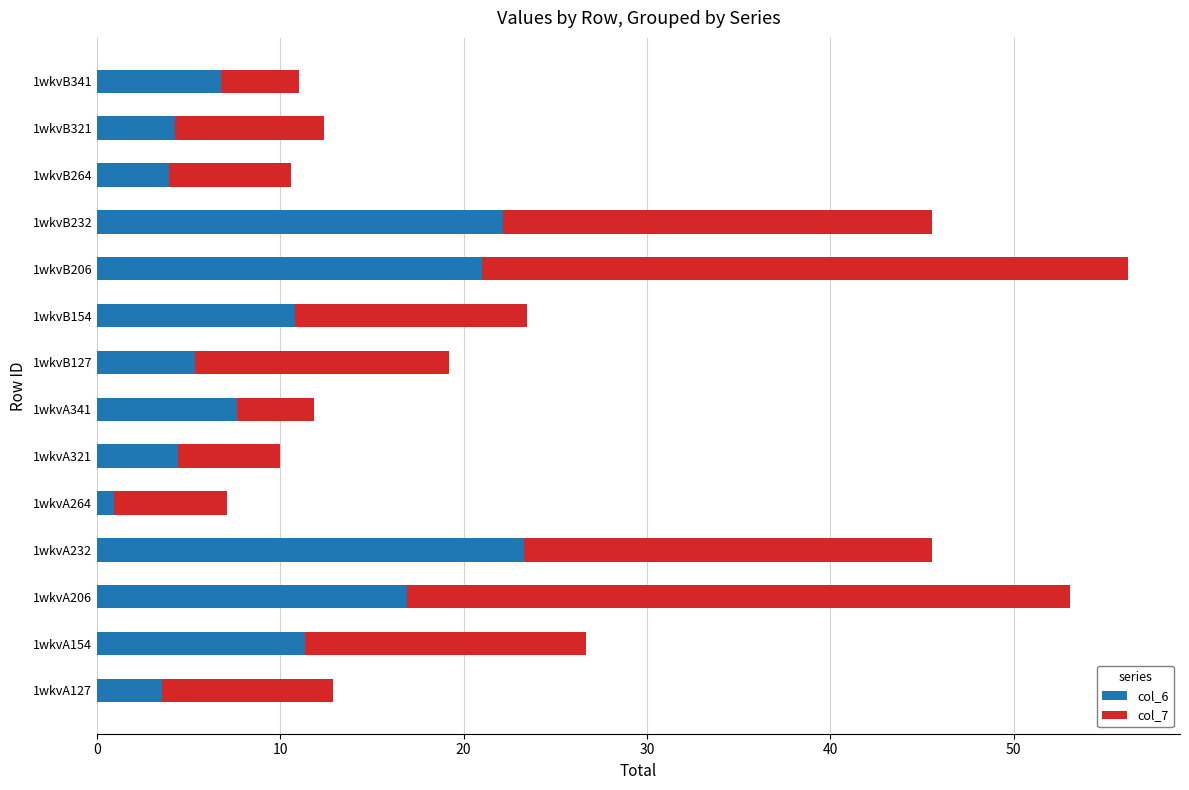

What is the sum of the col_6 values at 1wkvB264 and 1wkvA127?

7.4